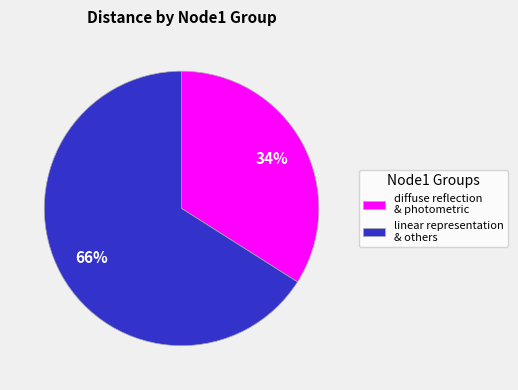

What percentage is the linear representation & others slice, to the nearest percent?

66%